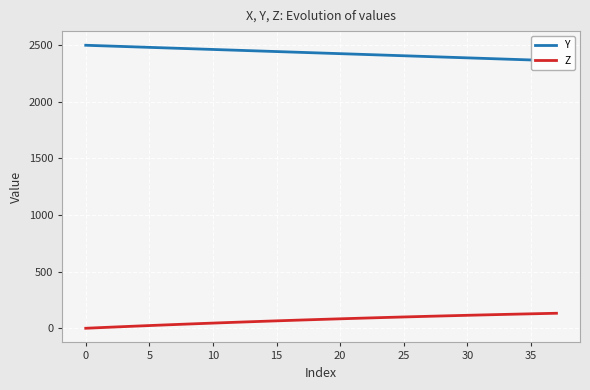

At which category is the sum across all series the highest?

16